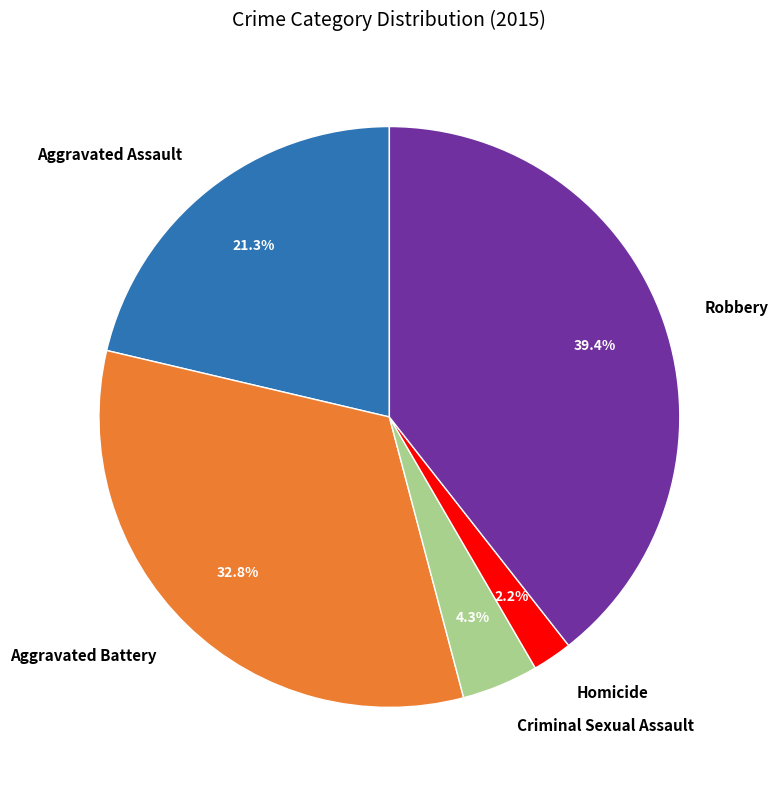

The Aggravated Assault slice represents 30% of the pie. True or false?

False